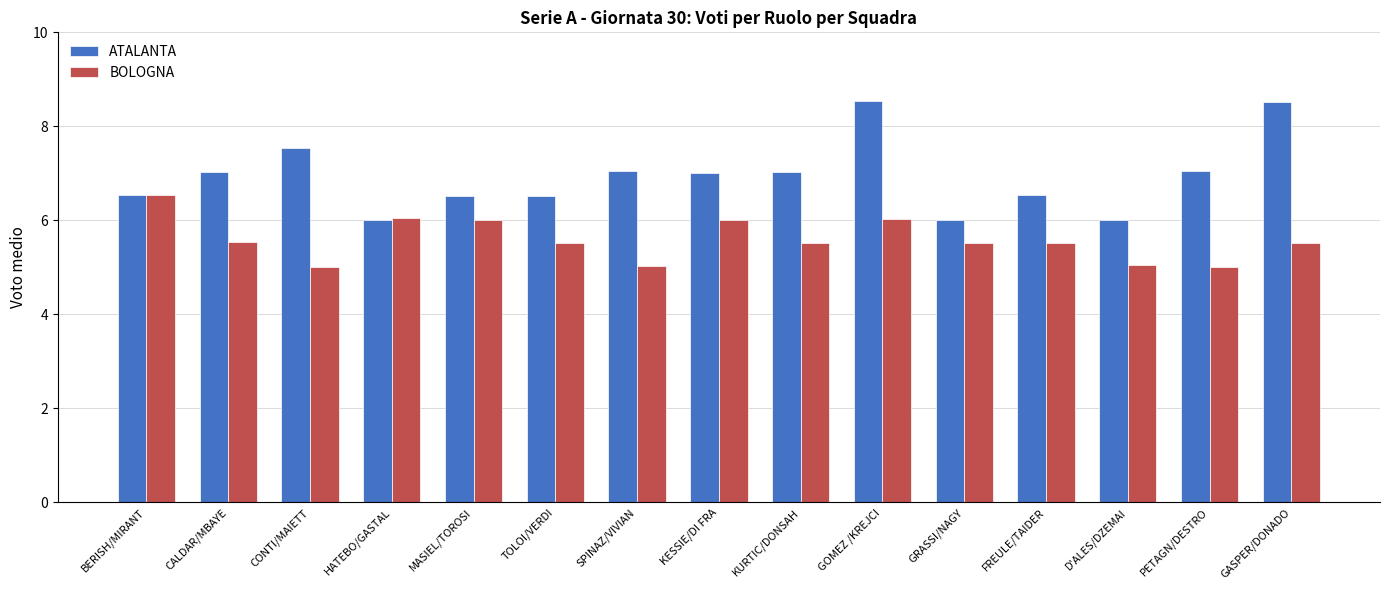

Between CALDAR/MBAYE and GOMEZ /KREJCI, which series saw the biggest shift?

ATALANTA